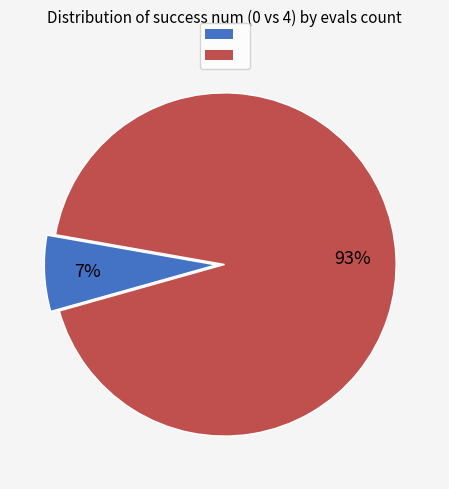

Is there any slice that represents more than half of the pie?

Yes